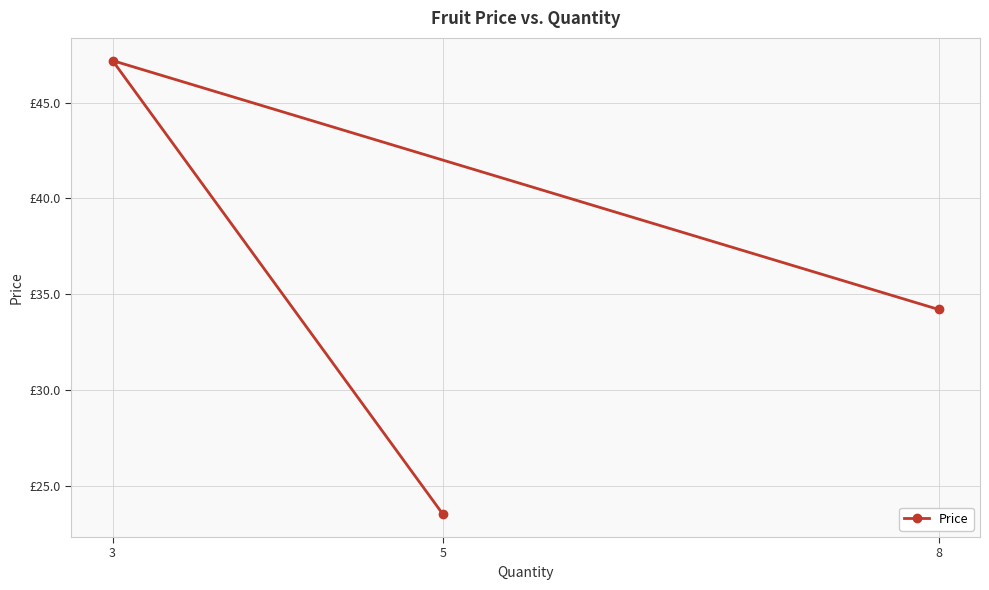

Rank the categories by value from highest to lowest.

3, 8, 5